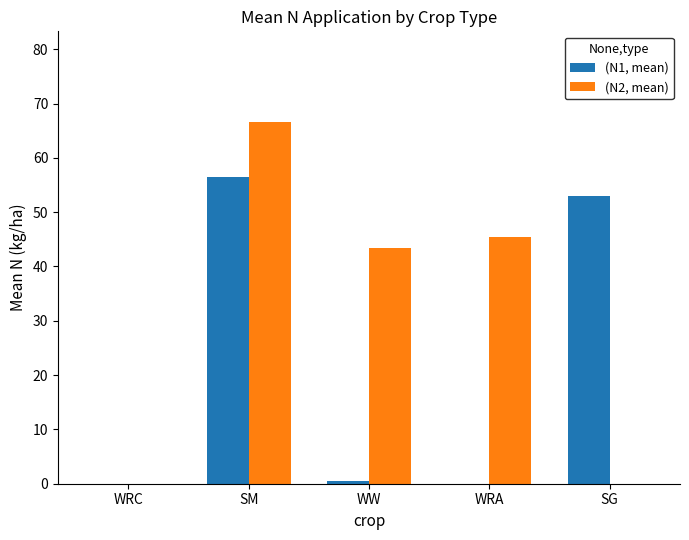

What is the total value across all series at SG?

52.9